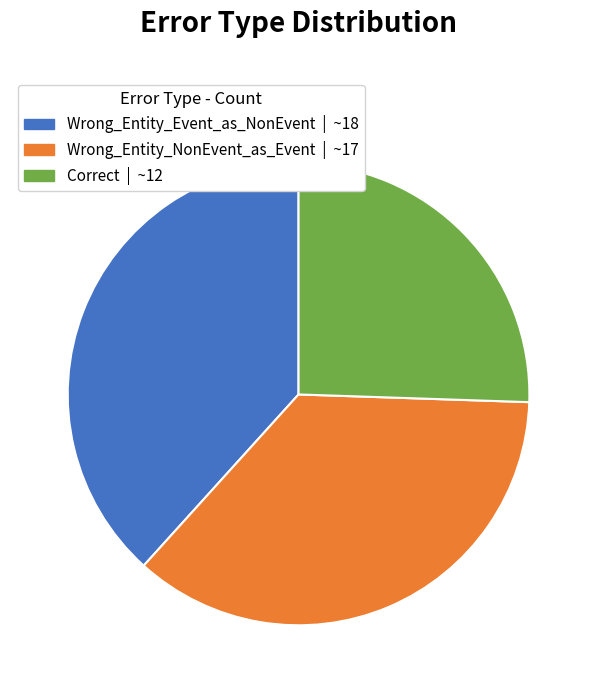

Is it true that Wrong_Entity_Event_as_NonEvent is 38% of the pie?

True